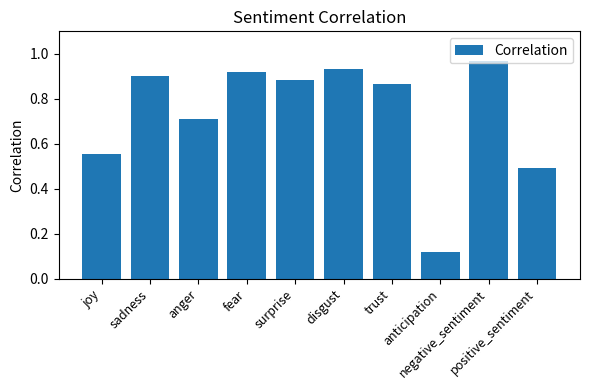

What is the sum of the values at anticipation and disgust?

1.1